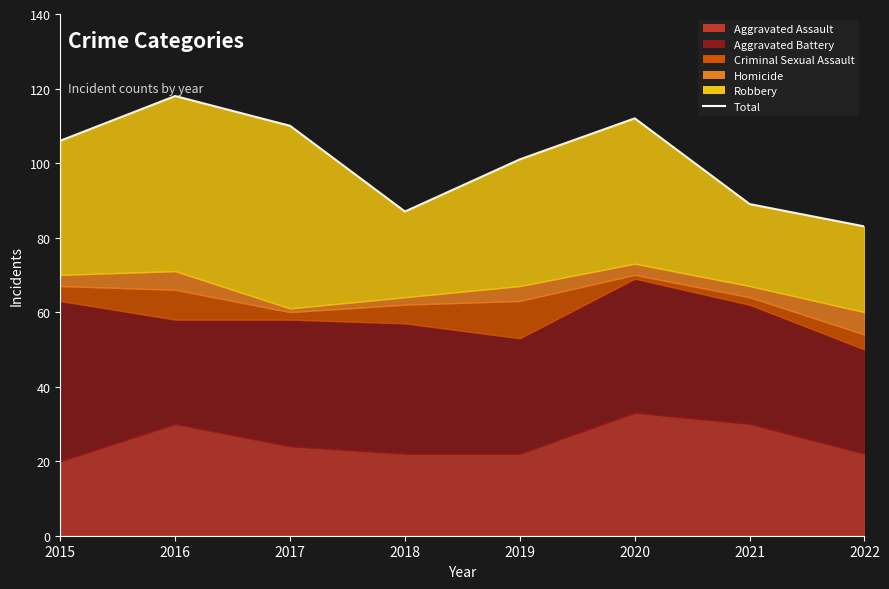

How many points are lower than both their immediate neighbors (excluding endpoints)?

1